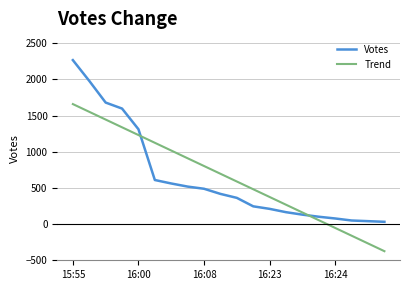

Which series has the largest range (max minus min)?

Votes